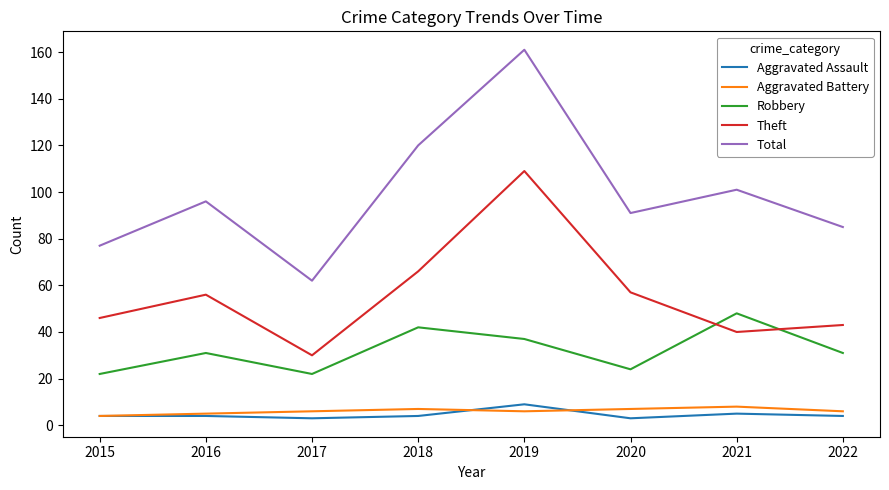

What is the average value of the Total series?

99